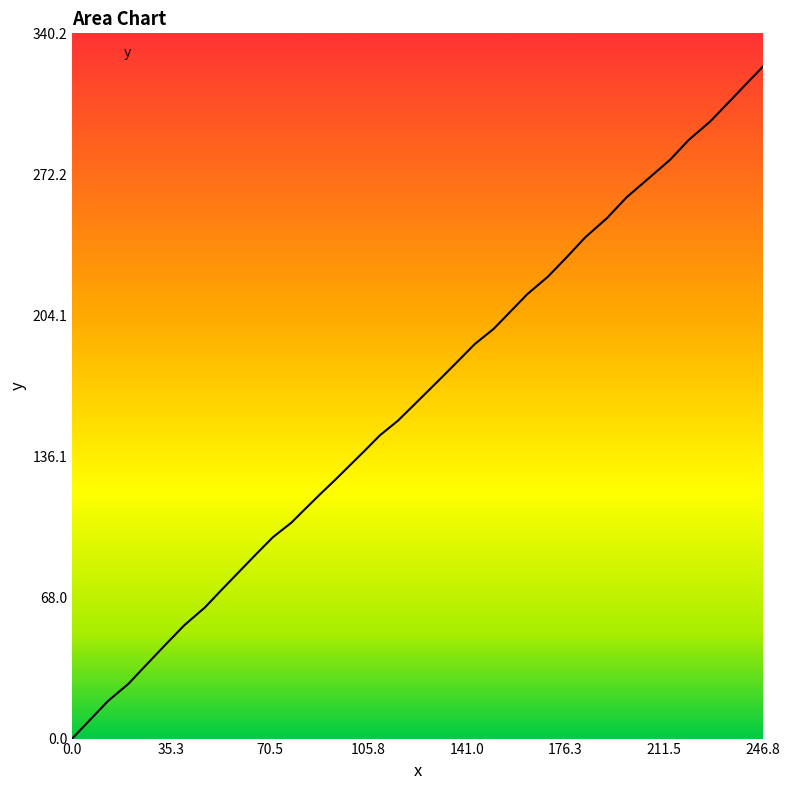

What is the maximum value shown in the chart?

324.0